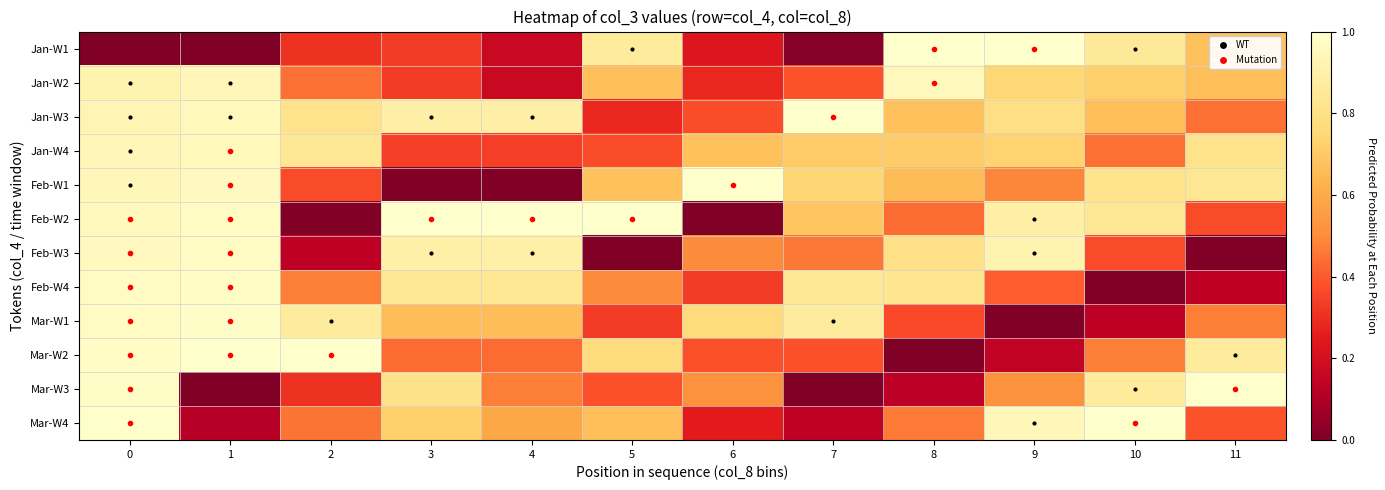

At 10, list the series in order from largest to smallest.

Mar-W4, Mar-W3, Jan-W1, Feb-W2, Feb-W1, Jan-W2, Jan-W3, Mar-W2, Jan-W4, Feb-W3, Mar-W1, Feb-W4